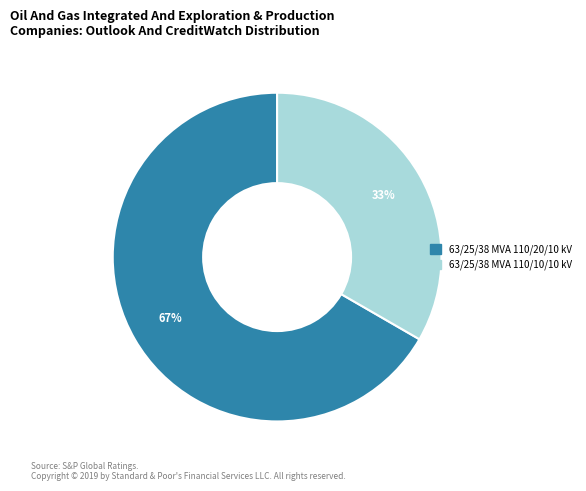

Which slice represents more than half of the pie?

63/25/38 MVA 110/20/10 kV